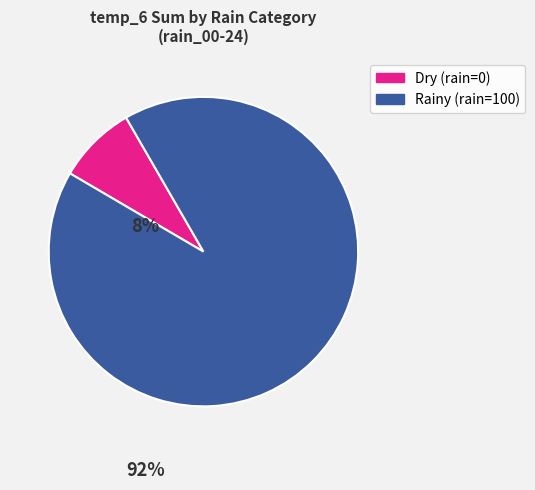

Between Rainy (rain=100) and Dry (rain=0), which is larger?

Rainy (rain=100)